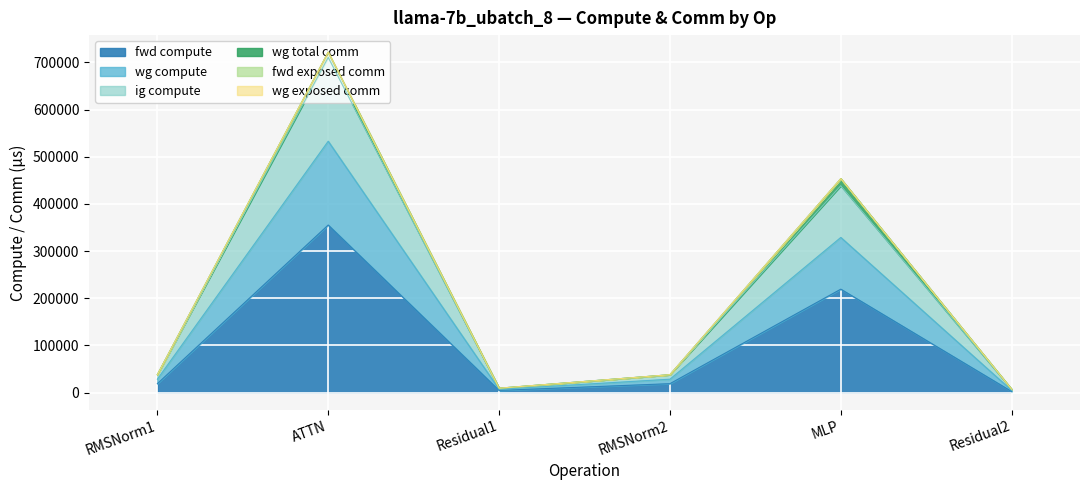

The value of ig compute at RMSNorm2 is 28473.4. True or false?

True